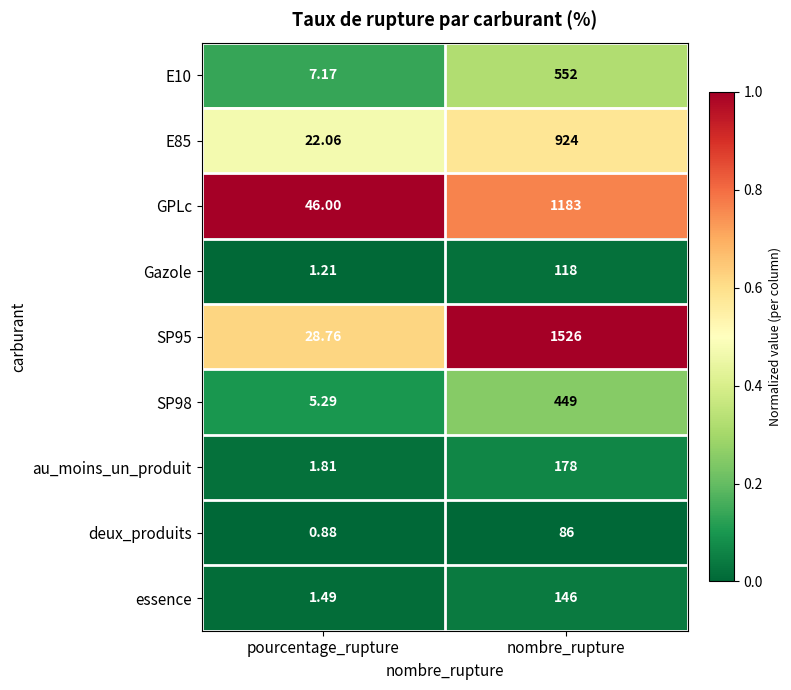

Which label corresponds to the smallest value in the chart?

pourcentage_rupture